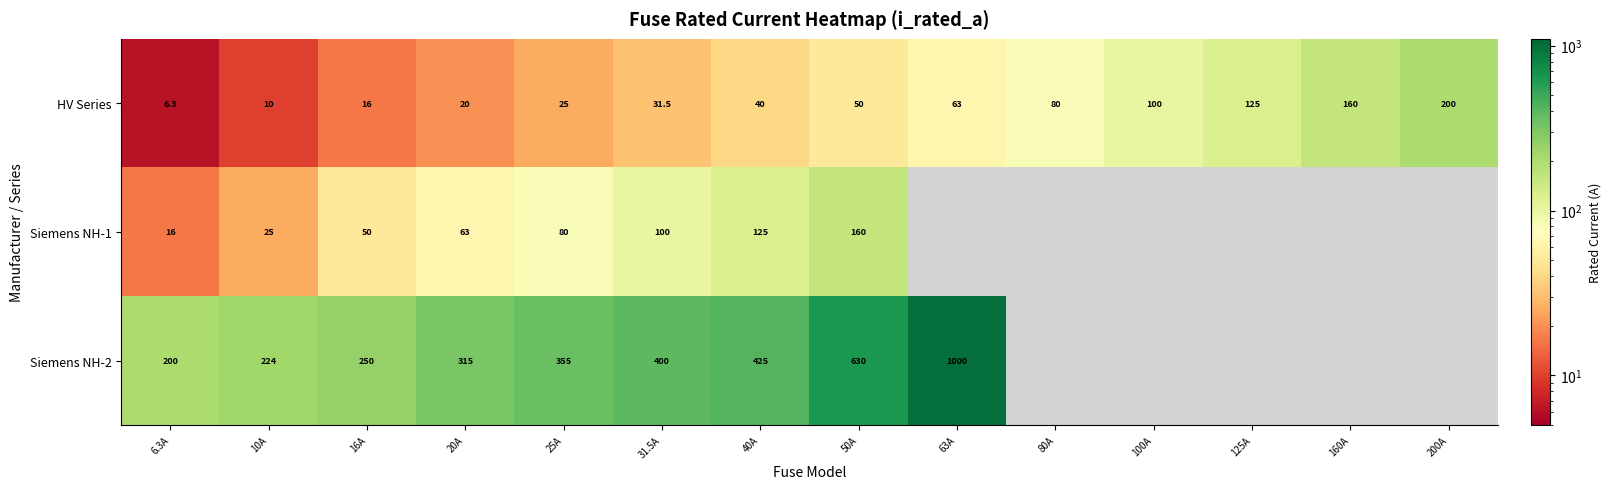

How many distinct data groups are displayed?

3